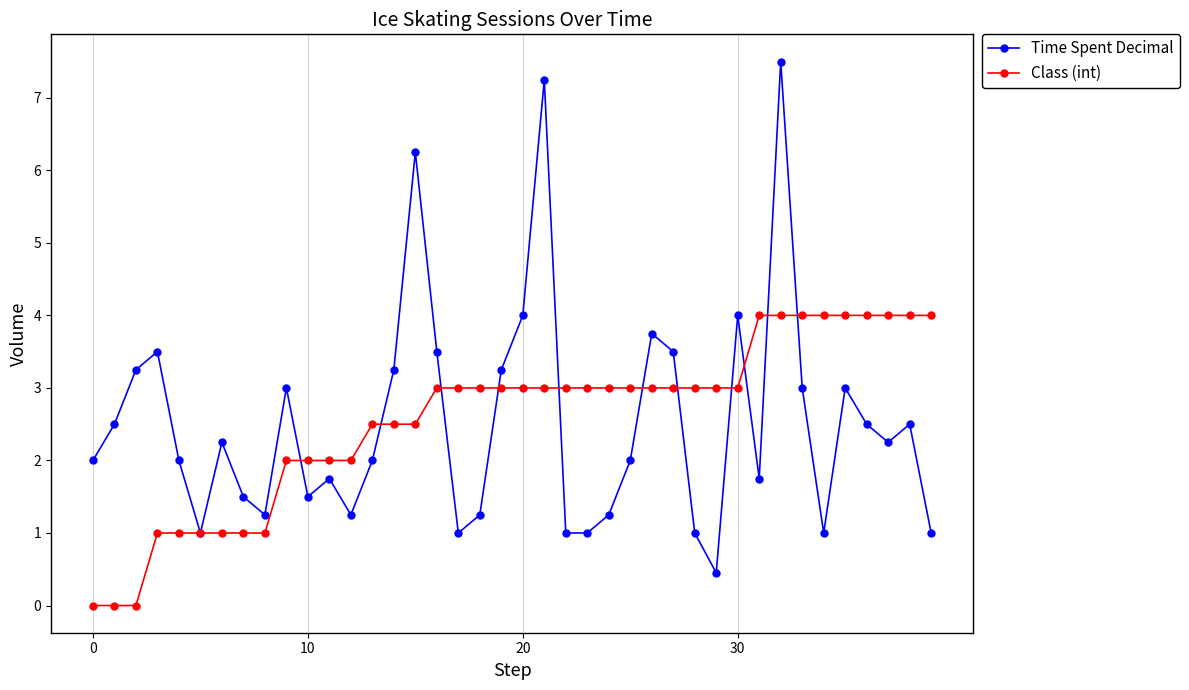

True or false: Class (int) and Time Spent Decimal intersect in this chart.

True